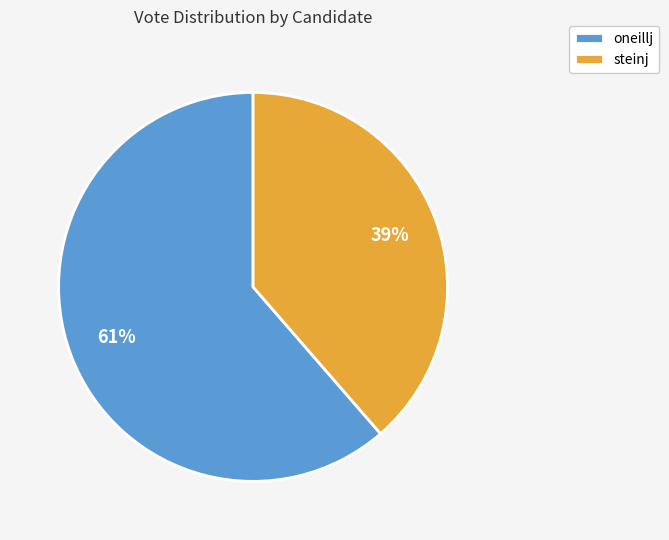

Rank the categories by value from highest to lowest.

oneillj, steinj